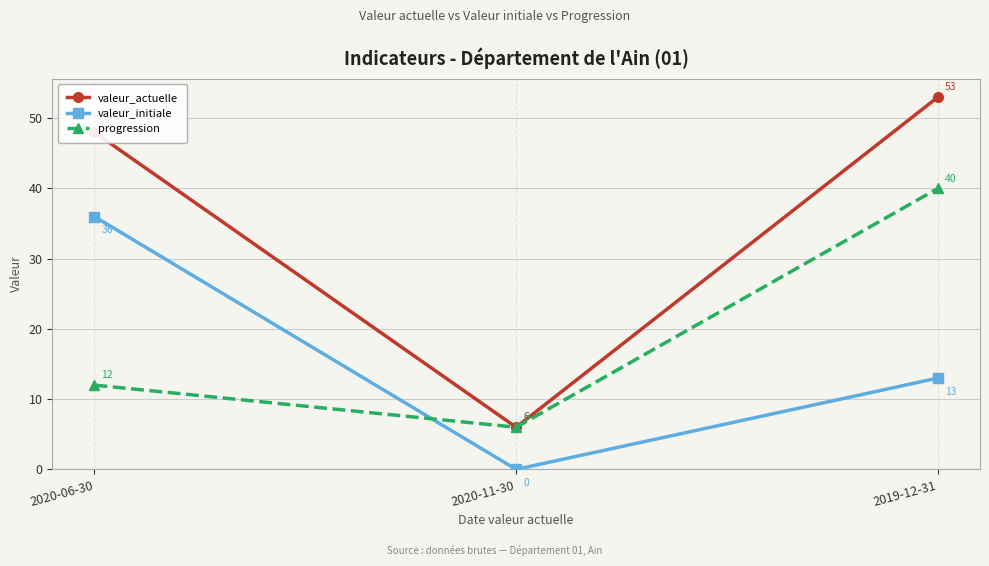

Reading right to left, list all the values displayed in this chart.

valeur_actuelle: 2019-12-31=53	2020-11-30=6	2020-06-30=48
valeur_initiale: 2019-12-31=13	2020-11-30=0	2020-06-30=36
progression: 2019-12-31=40	2020-11-30=6	2020-06-30=12